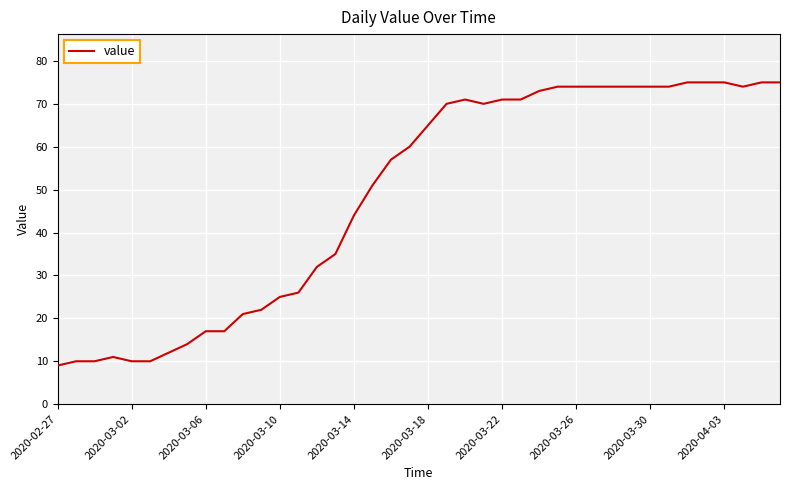

What is the greatest value displayed?

75